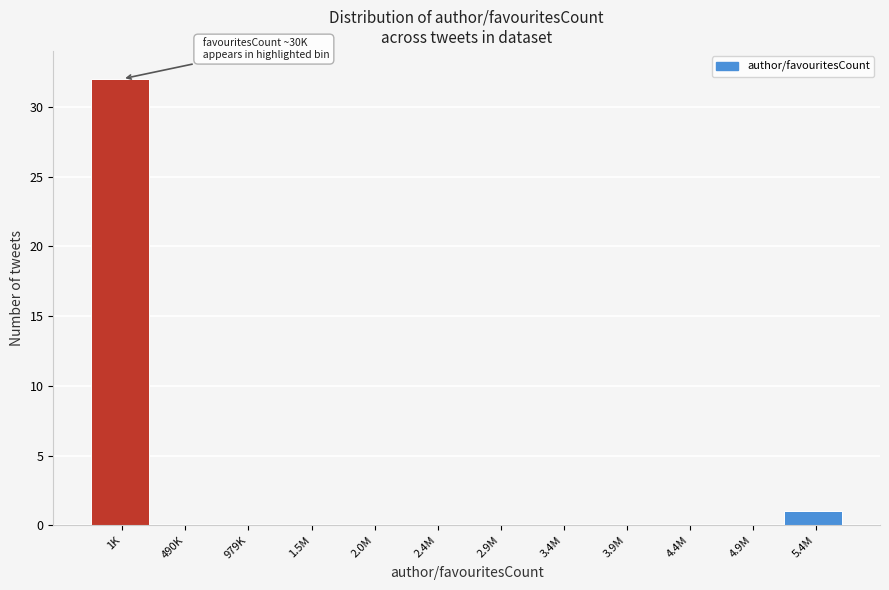

Reading right to left, list all the values displayed in this chart.

5.4M=1	4.9M=0	4.4M=0	3.9M=0	3.4M=0	2.9M=0	2.4M=0	2.0M=0	1.5M=0	979K=0	490K=0	1K=32